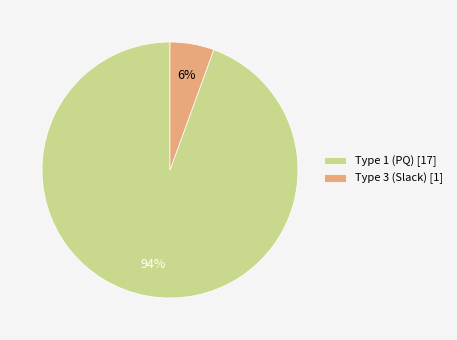

What percentage is the Type 3 (Slack) [1] slice, to the nearest percent?

6%